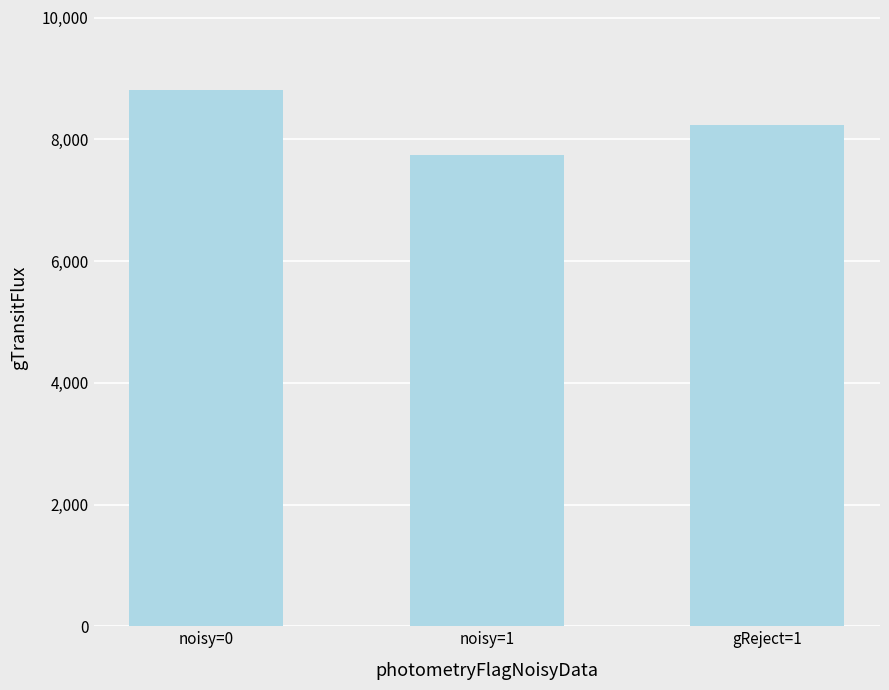

What is the difference between the maximum and minimum values?

1069.4